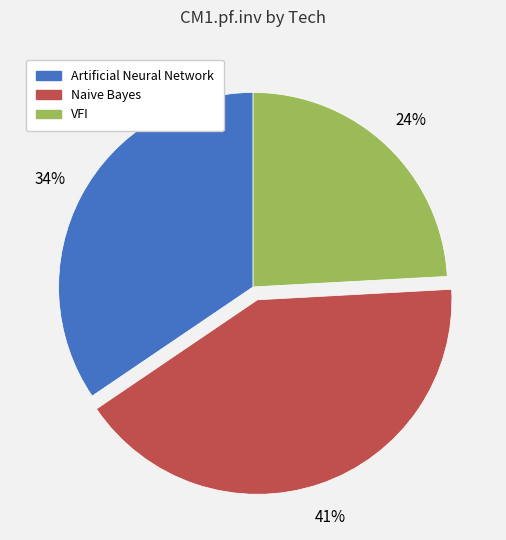

To the nearest percent, what is the average slice percentage?

33%